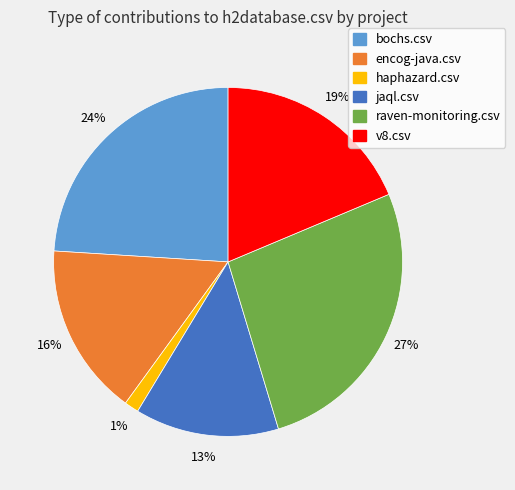

Is there any slice that represents more than half of the pie?

No